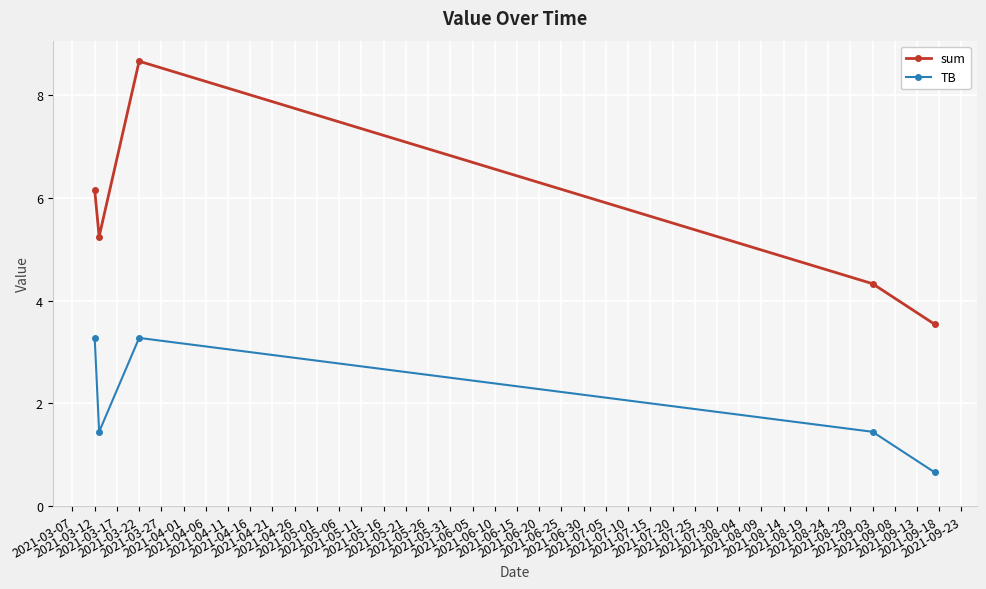

Reading left to right, transcribe all the data shown in this chart.

sum: 6.2	5.2	8.7	4.3	3.5
TB: 3.3	1.4	3.3	1.4	0.7